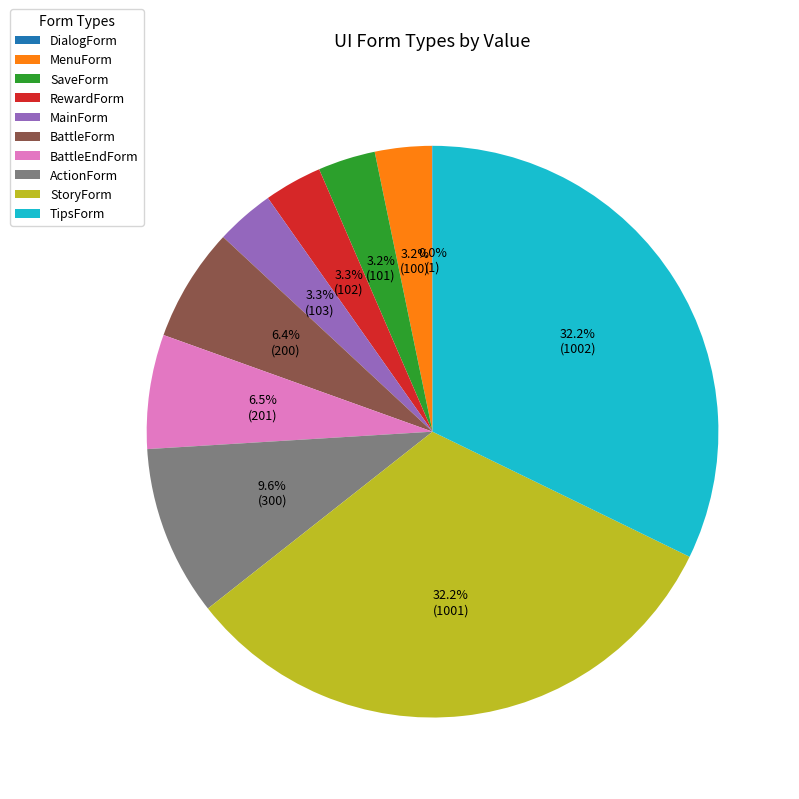

True or false: StoryForm accounts for 41% of the total.

False